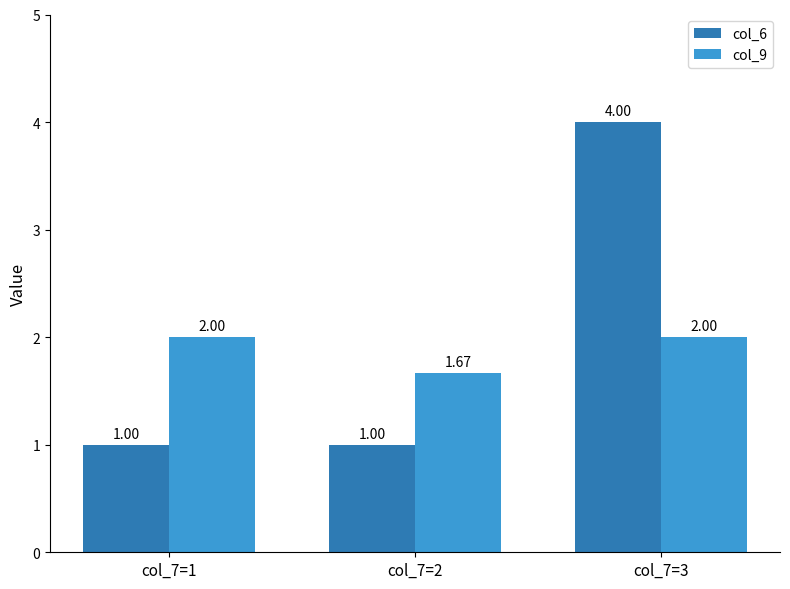

Between col_7=1 and col_7=2, which series saw the biggest shift?

col_9